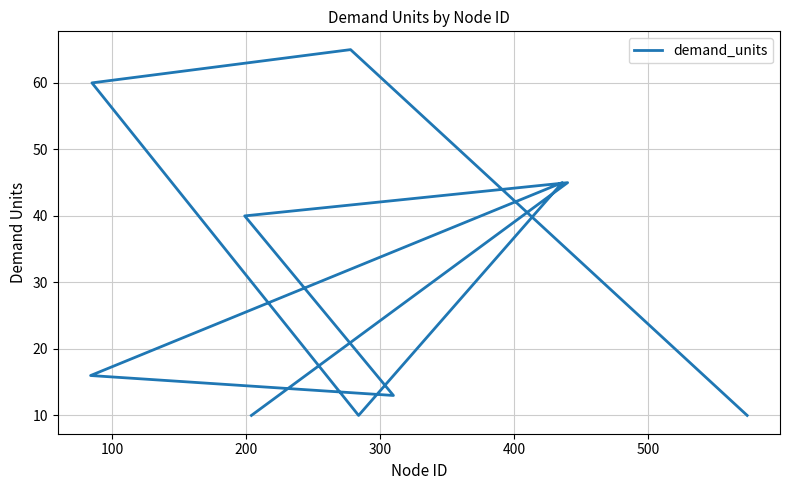

How many data points are above 40?

4